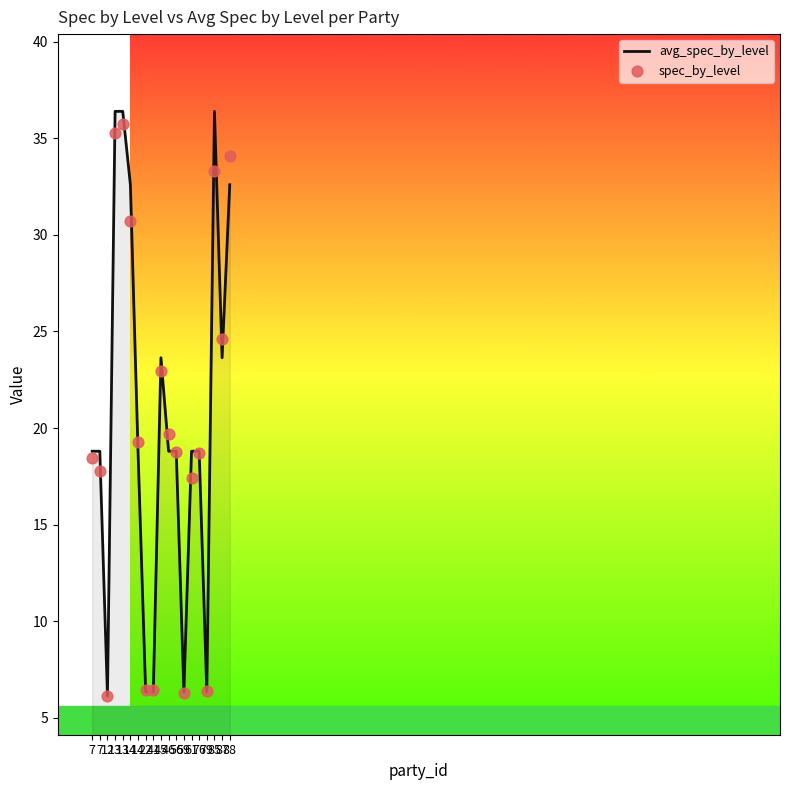

Which series reaches the maximum Y coordinate?

avg_spec_by_level